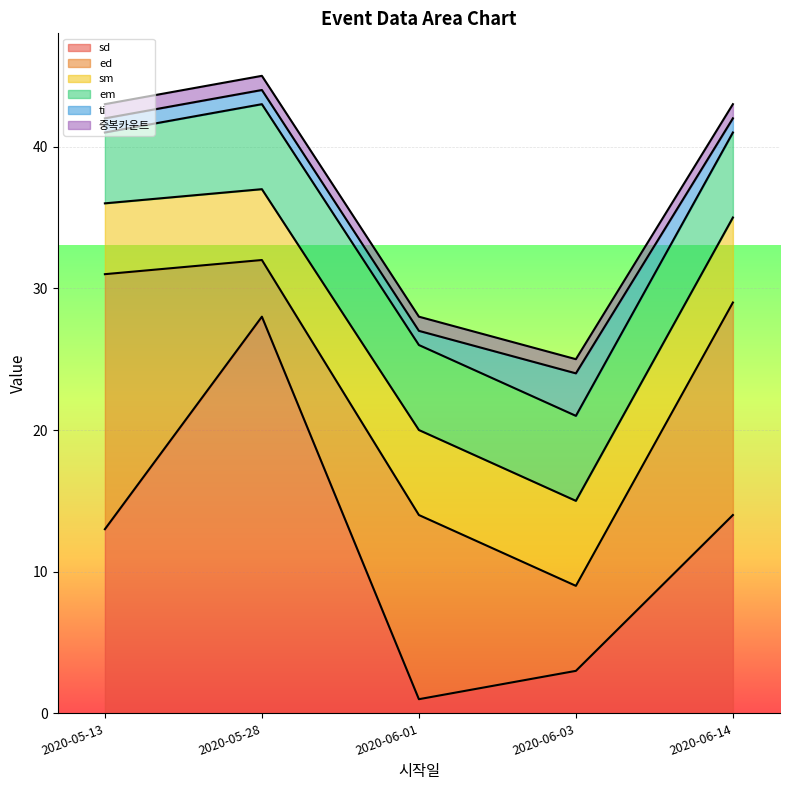

Which series has the widest spread of values?

sd